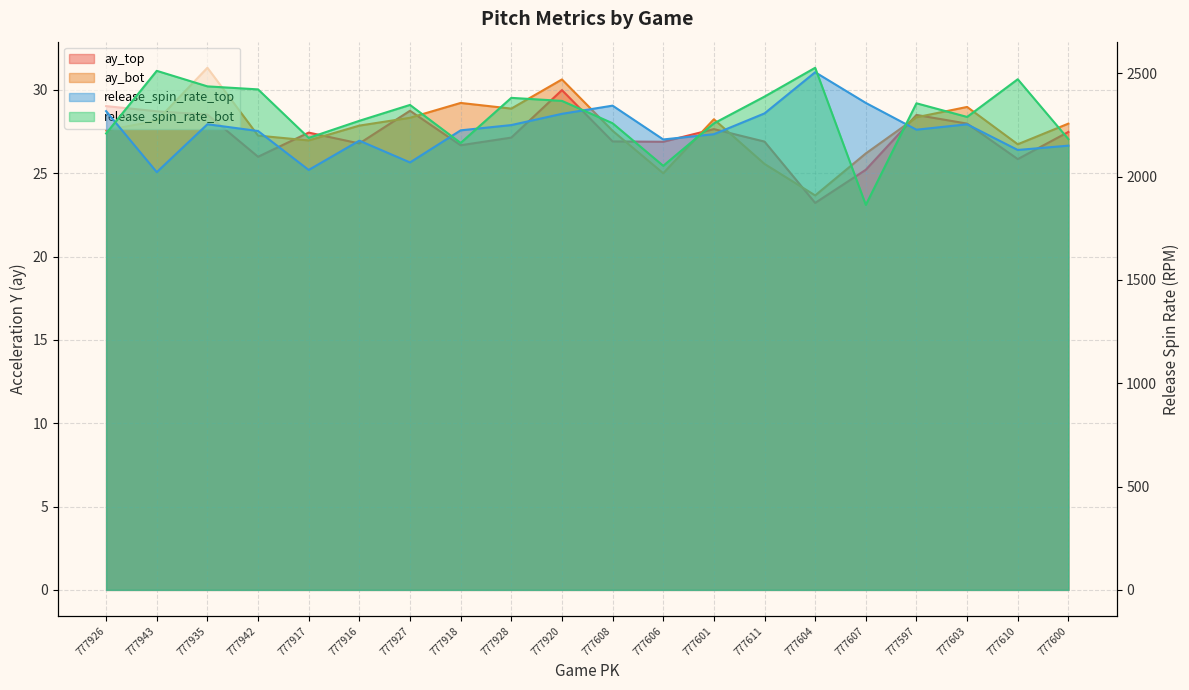

Which category has the highest value across all series?

777604